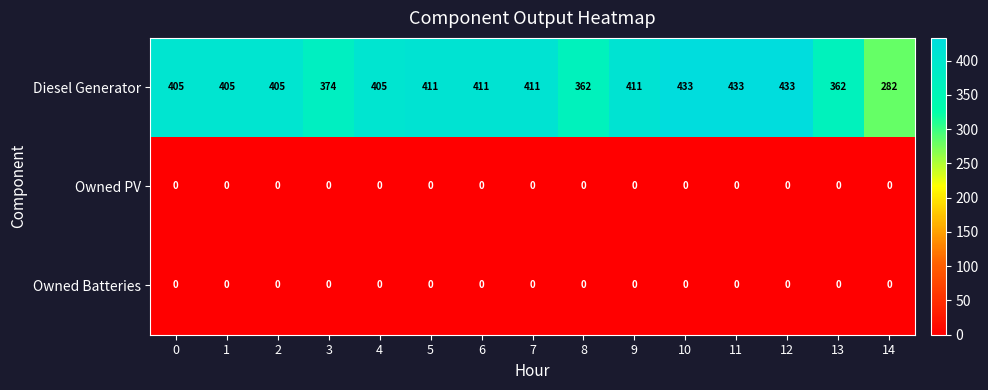

Is it true that Owned PV equals 0 at 3?

True